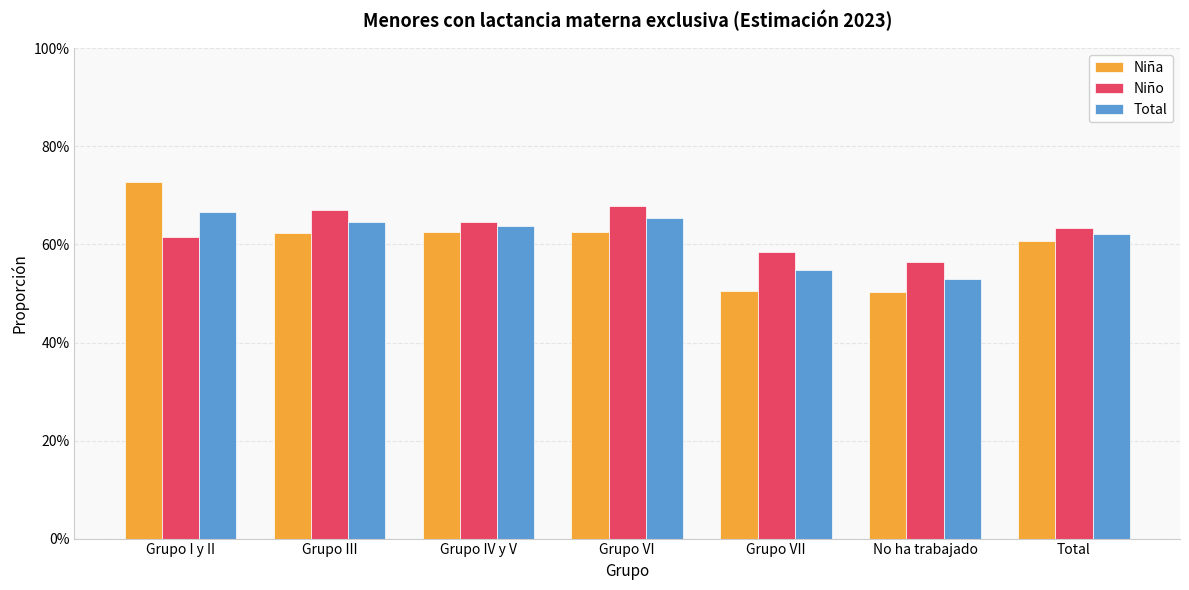

What position from the left is Grupo VI?

4